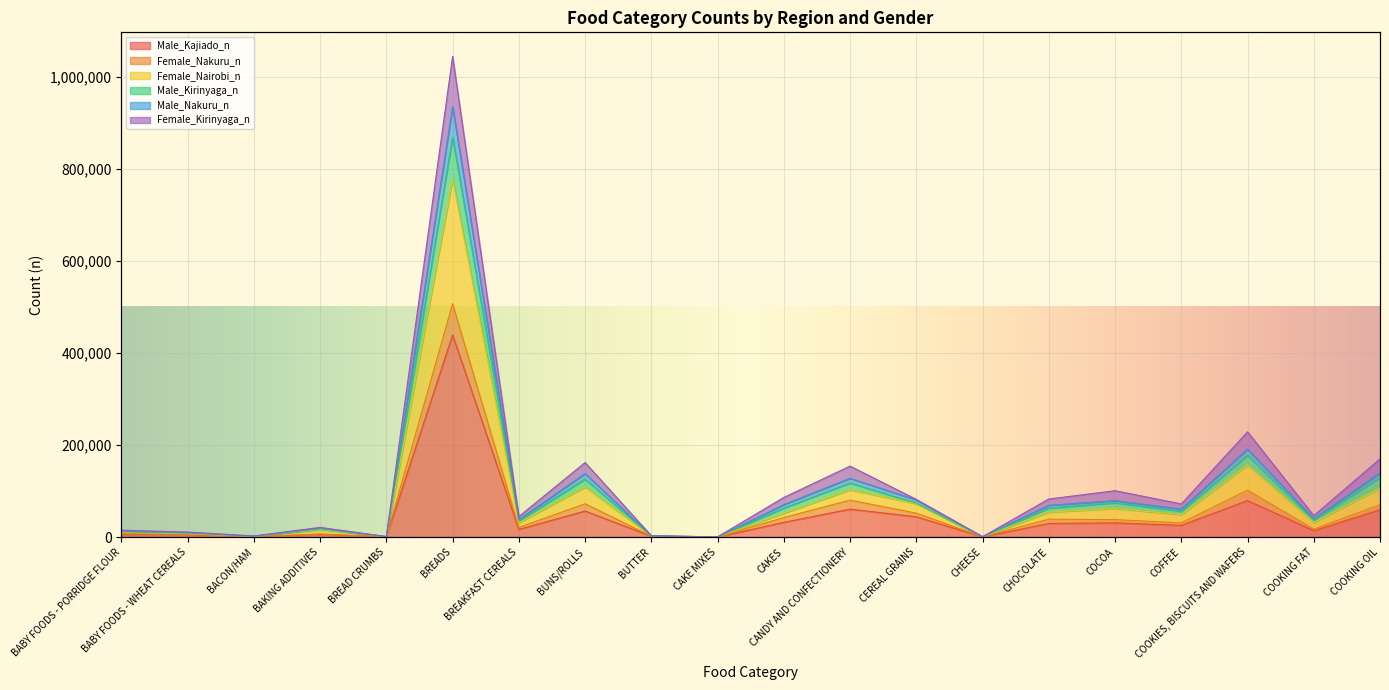

True or false: Female_Nakuru_n and Male_Nakuru_n intersect in this chart.

False